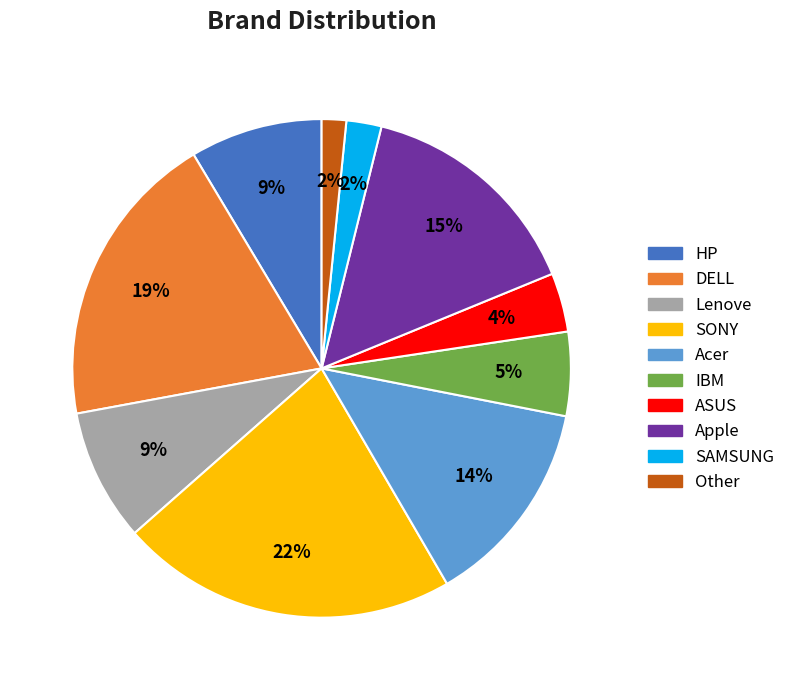

To the nearest percent, what portion does Apple represent?

15%